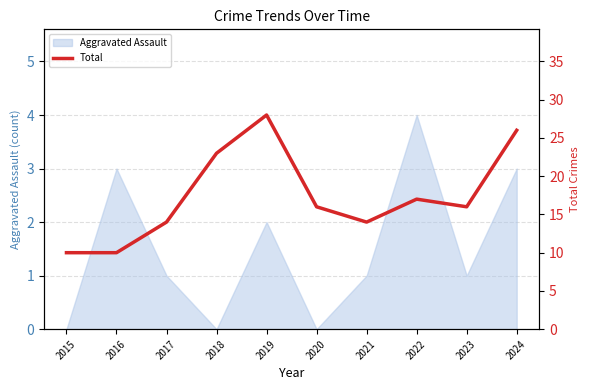

Is this an area chart (filled region under the line)?

No